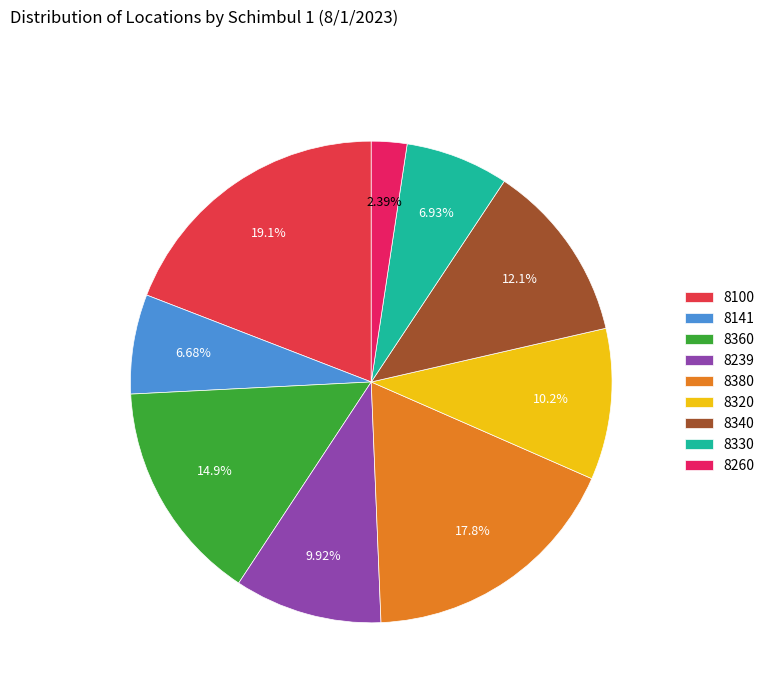

To the nearest percent, what is the combined percentage of 8330 and 8141?

14%